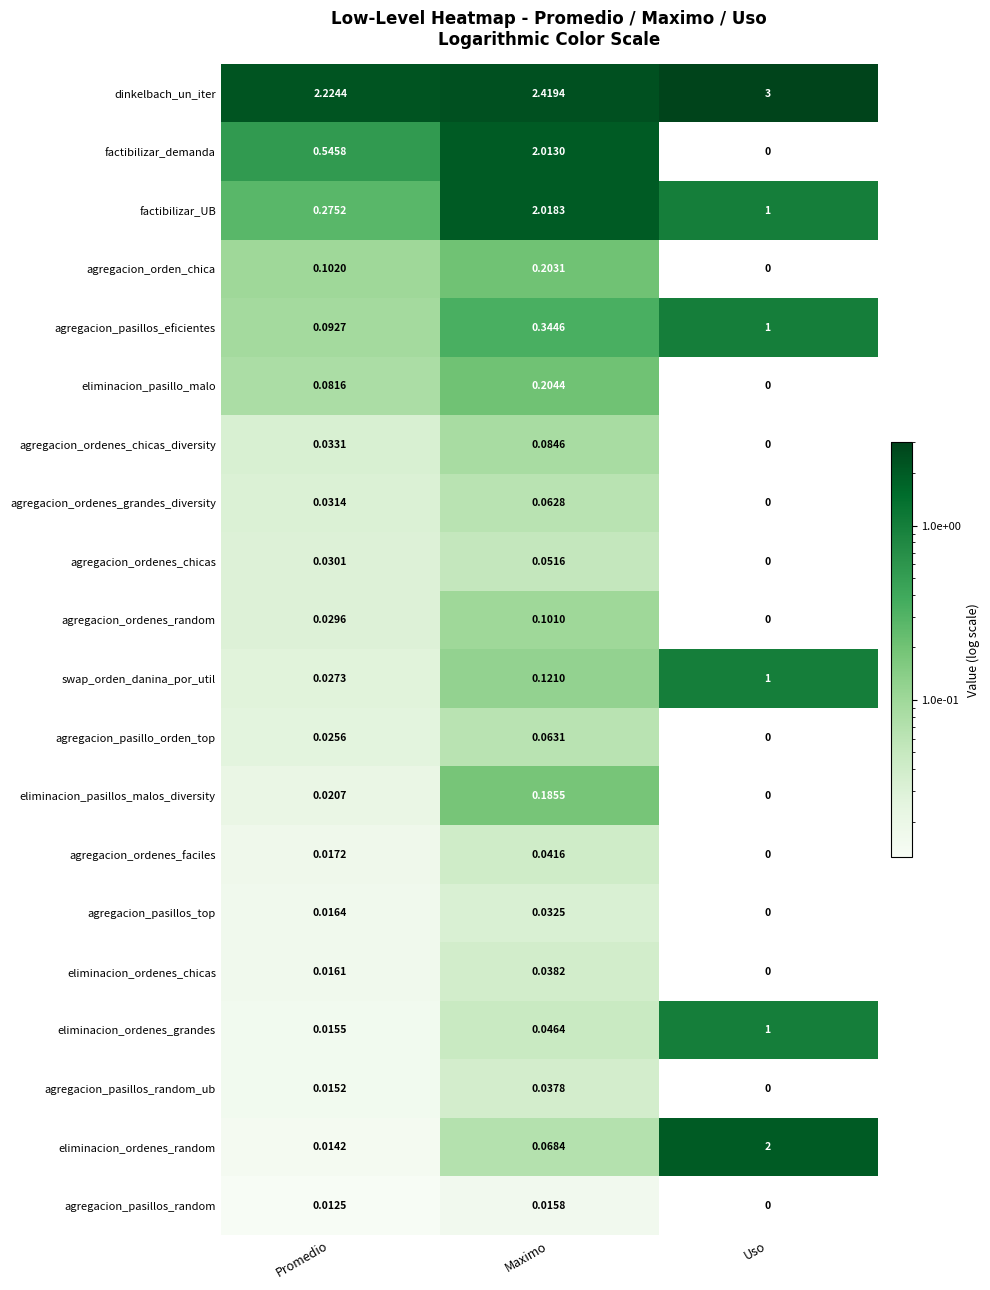

Which category has the lowest value across all series?

Uso